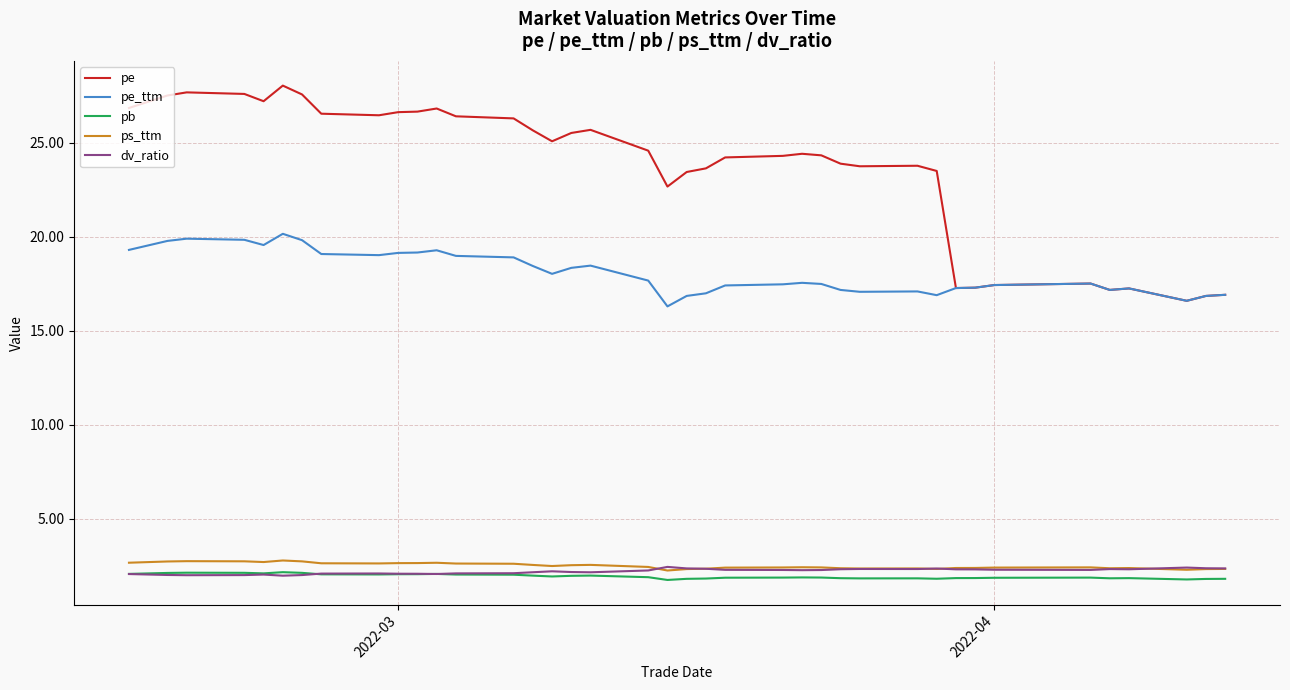

Which series has the widest spread of values?

pe